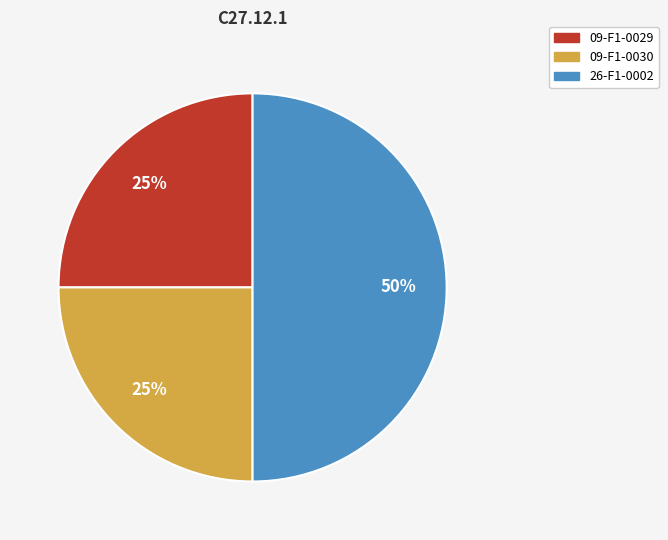

Which has a higher value, 26-F1-0002 or 09-F1-0030?

26-F1-0002